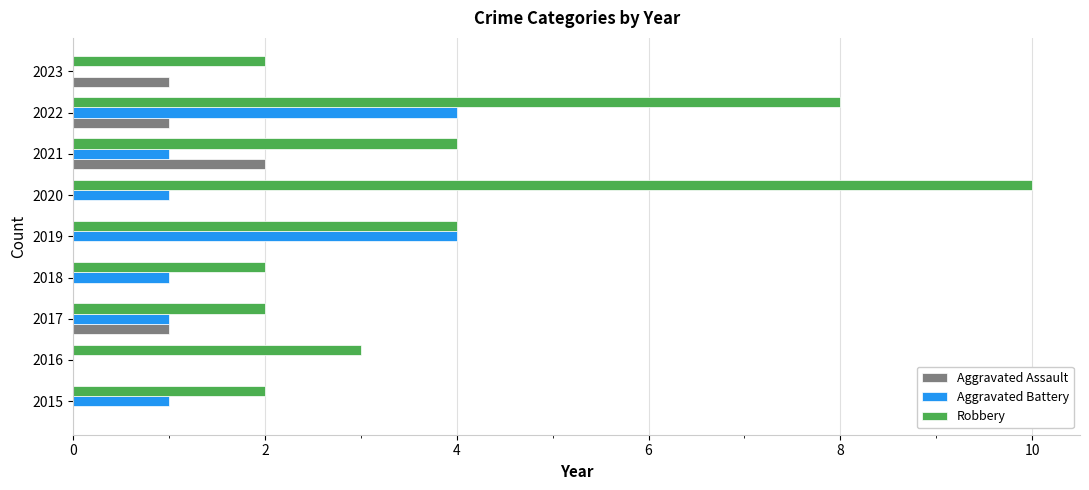

What is the greatest value displayed?

10